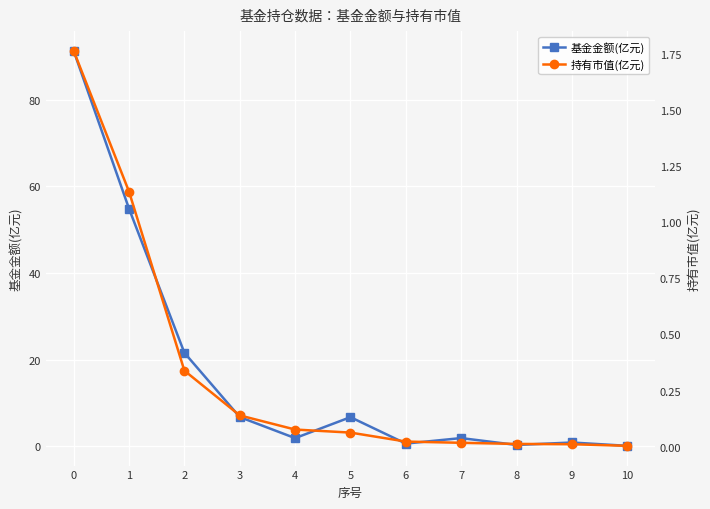

What is the maximum value shown in the chart?

91.3